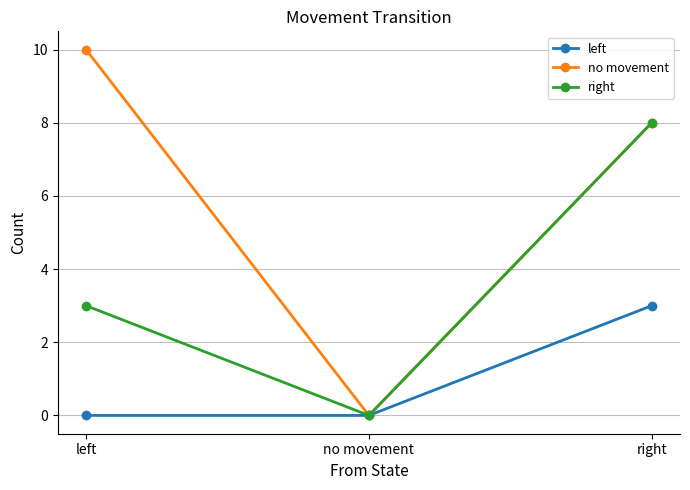

Reading left to right, transcribe all the data shown in this chart.

left: left=0	no movement=0	right=3
no movement: left=10	no movement=0	right=8
right: left=3	no movement=0	right=8